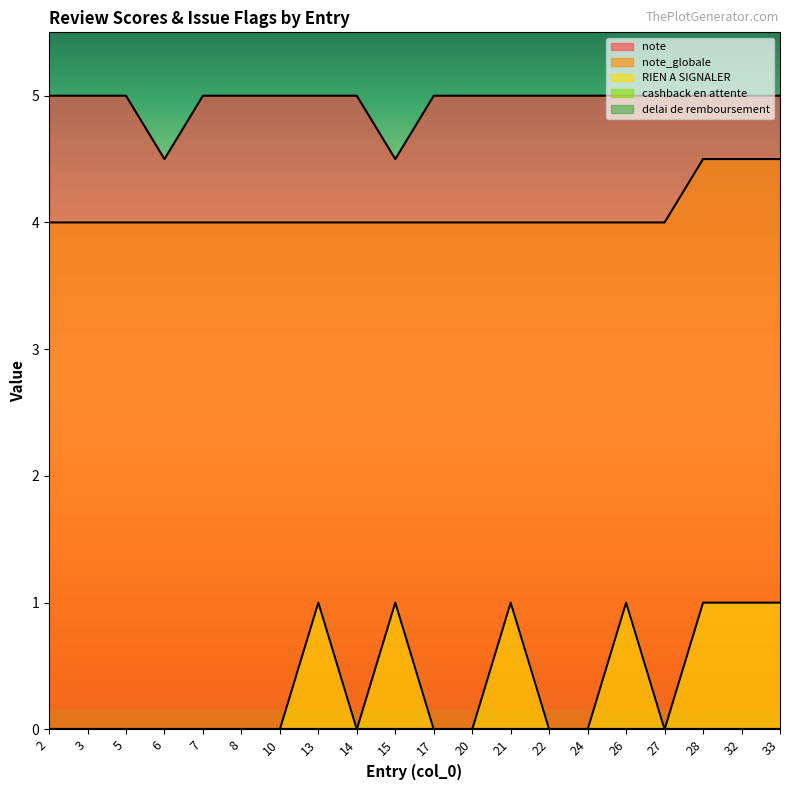

The value of RIEN A SIGNALER at 6 is 0.5. True or false?

False